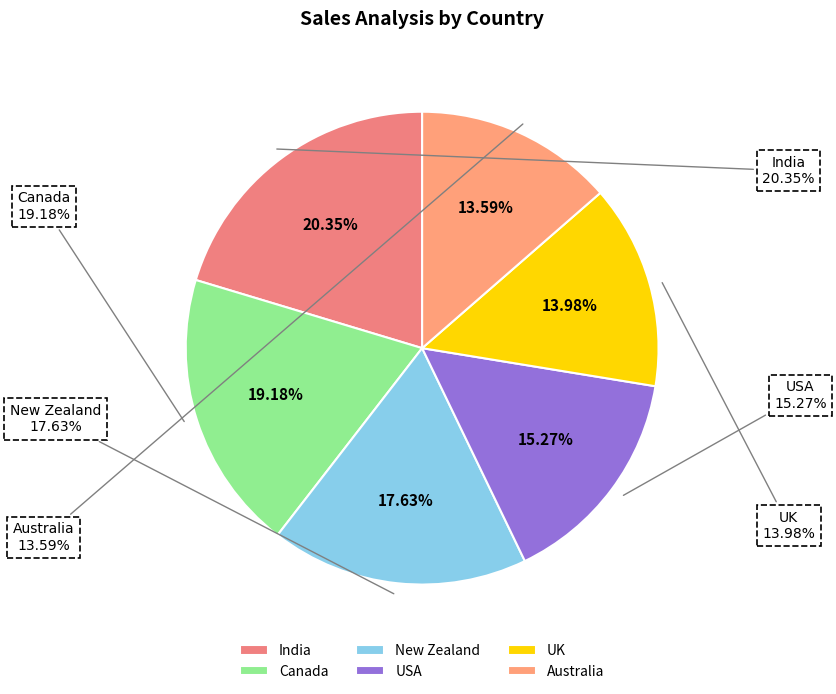

What is the total percentage of Canada and India?

39.5%